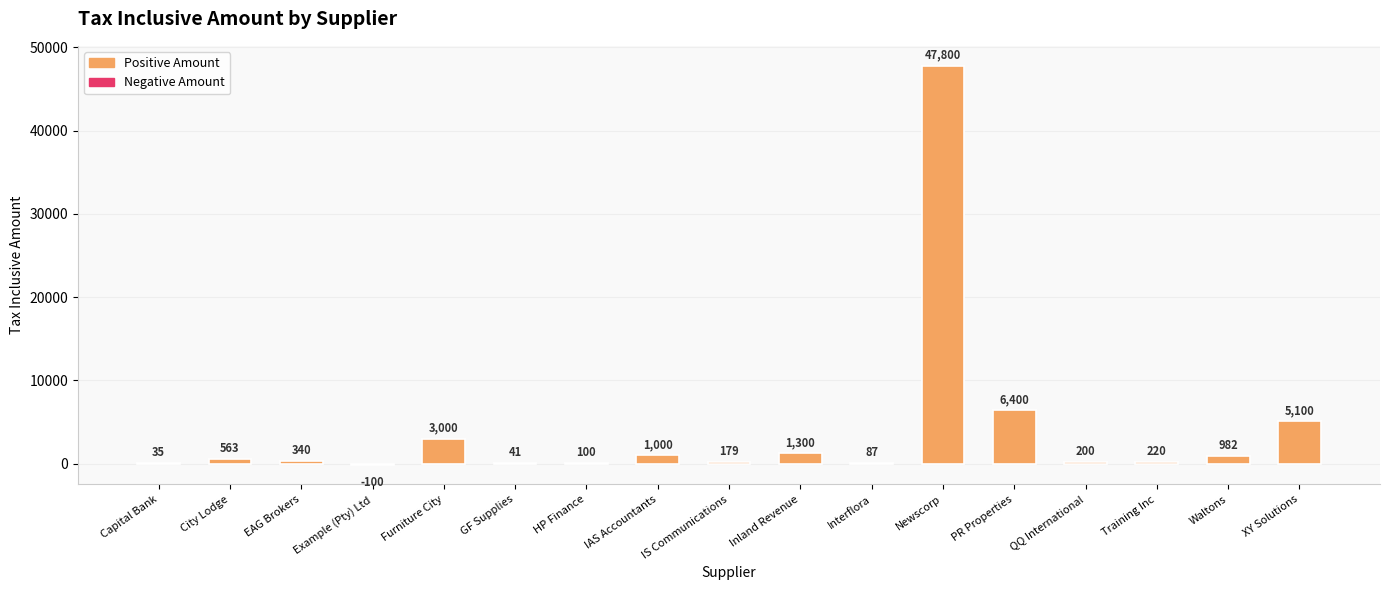

Are the bars horizontal?

No